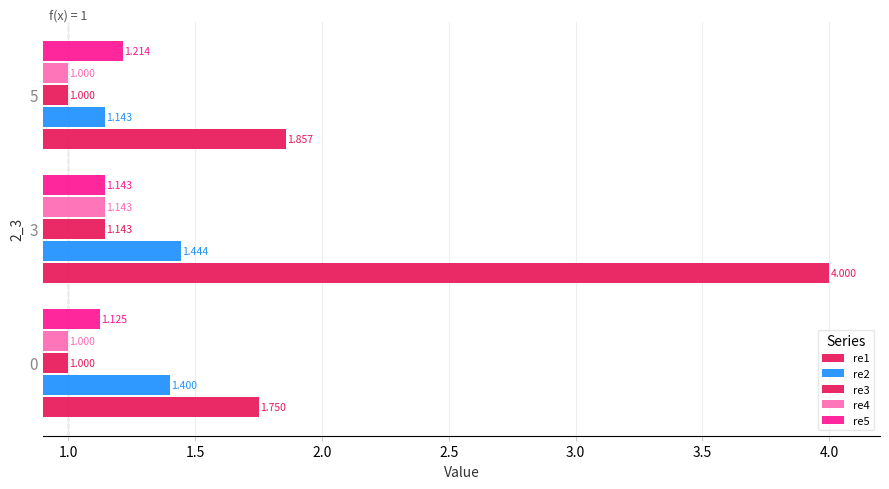

How many data points does each series have?

3